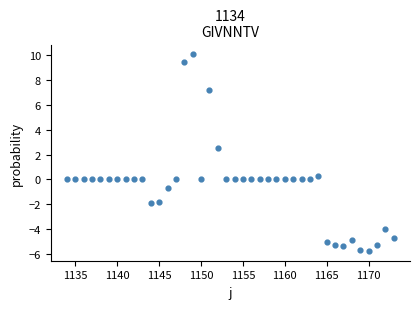

What is the range of Y values (max minus min)?

15.9